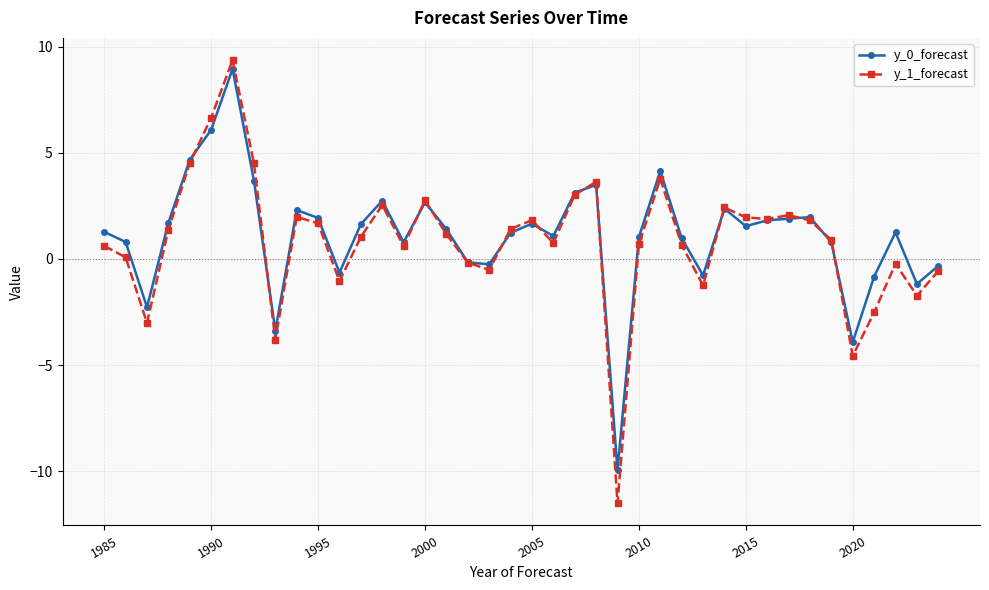

What is the lowest value of the y_1_forecast series?

-11.5